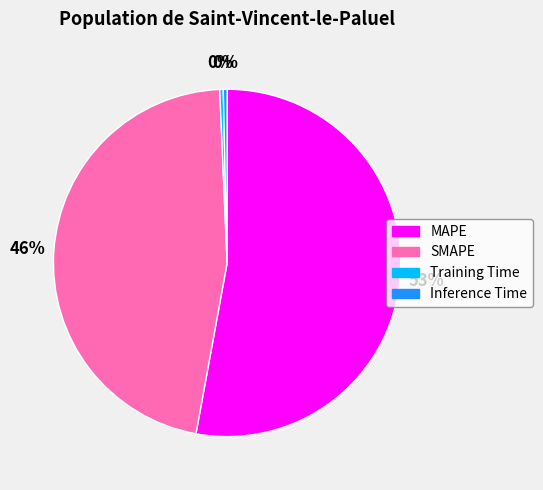

To the nearest percent, what is the difference between the SMAPE and Inference Time slice percentages?

46%